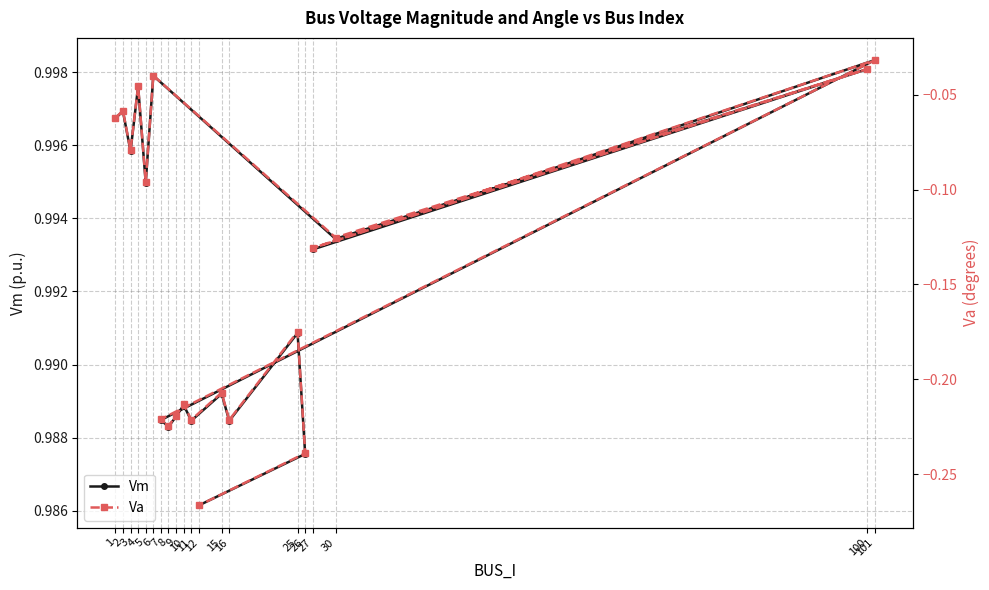

Is it true that Va equals -0.1 at 3?

True